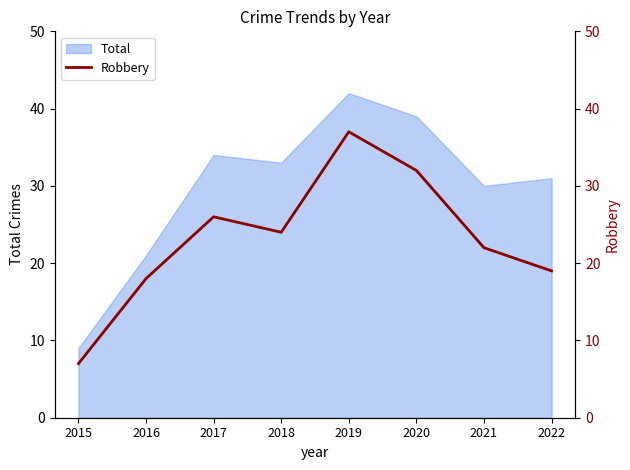

List the labels in order of value, smallest first.

2015, 2016, 2022, 2021, 2018, 2017, 2020, 2019